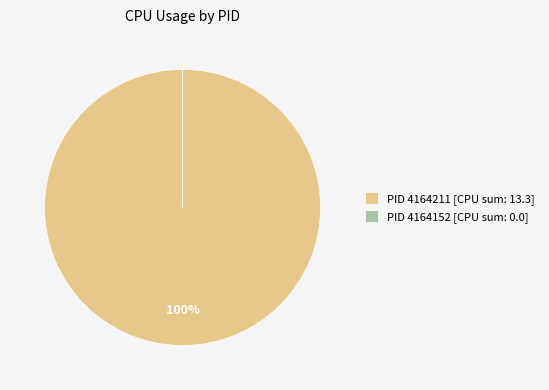

To the nearest percent, what is the average slice percentage?

50%